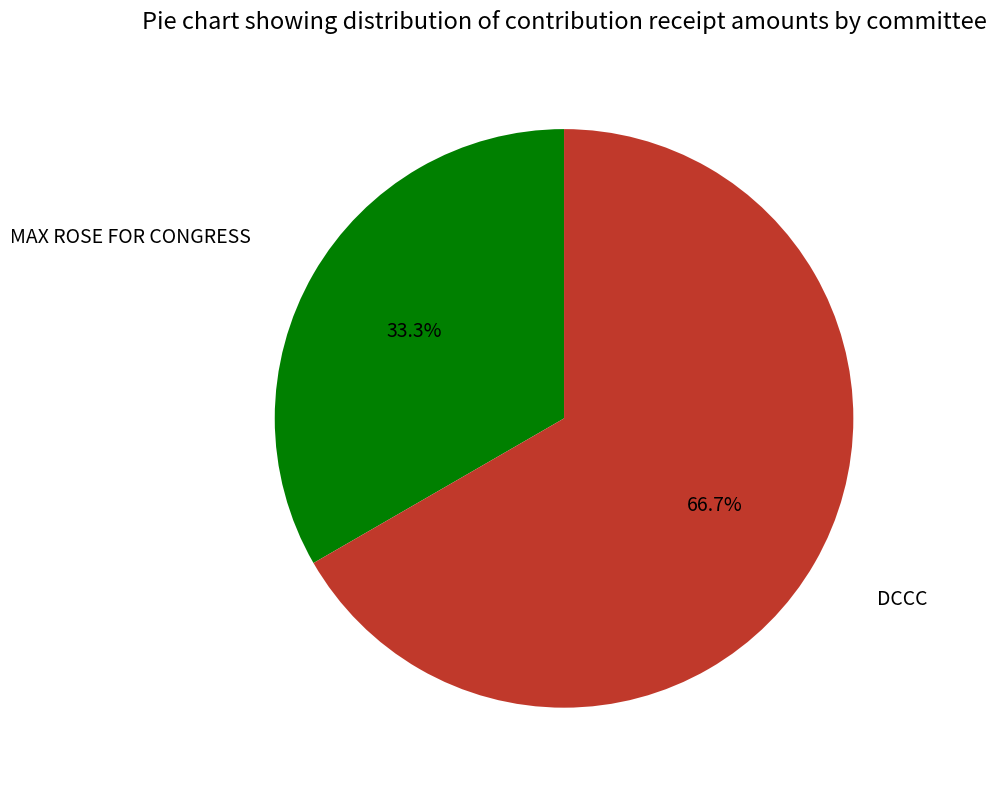

How many segments does this pie chart have?

2